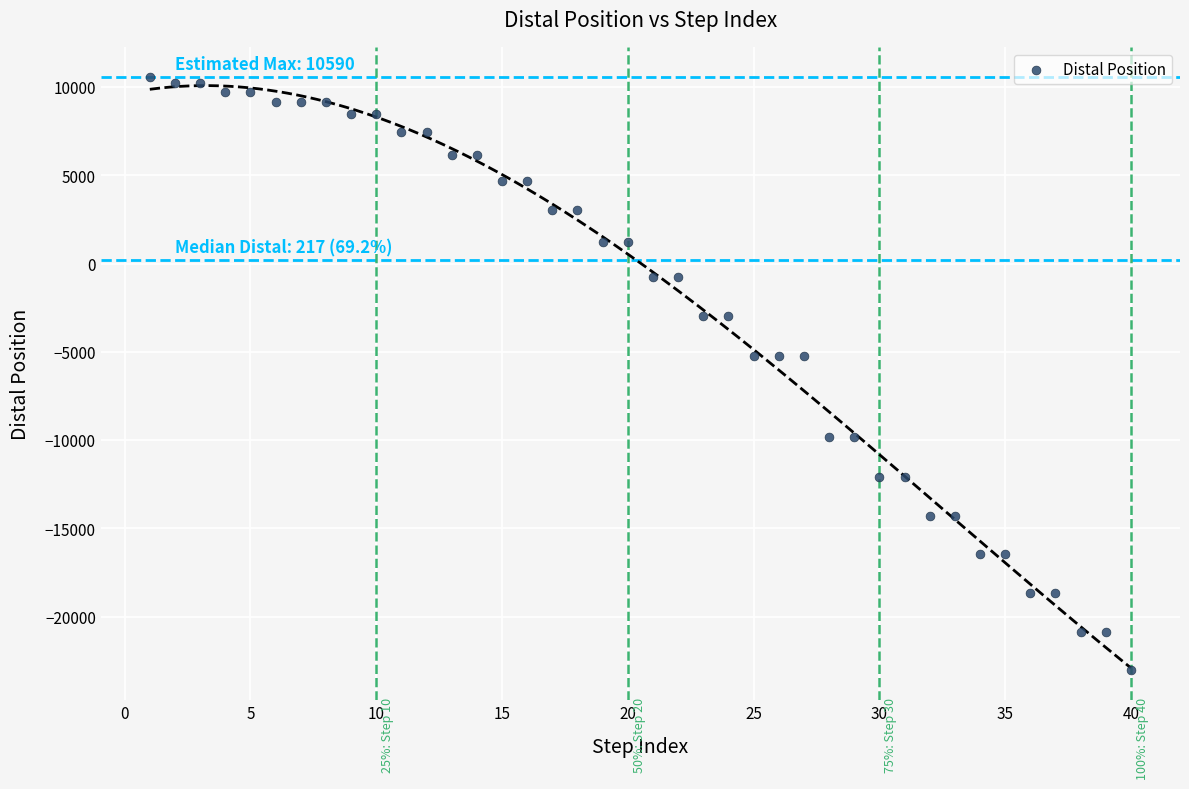

What is the range of X values (max minus min)?

39